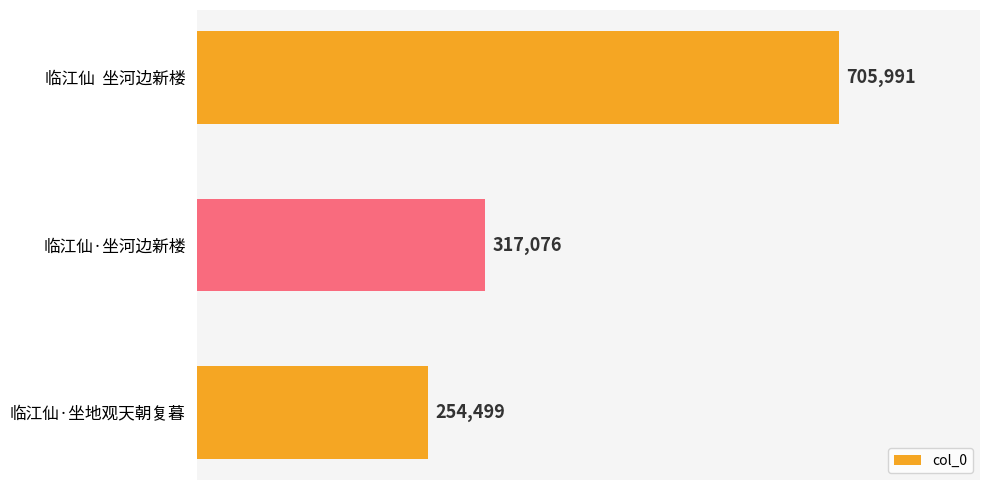

Which category has the lowest value across all series?

临江仙·坐地观天朝复暮